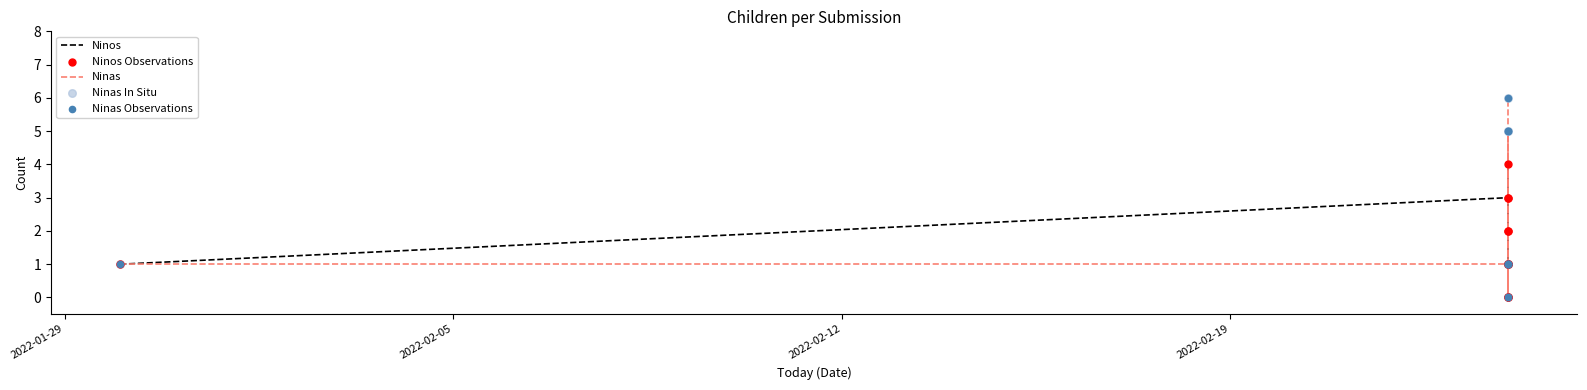

What are all the series names shown in the legend?

Ninos, Ninas, Ninos Observations, Ninas In Situ, Ninas Observations